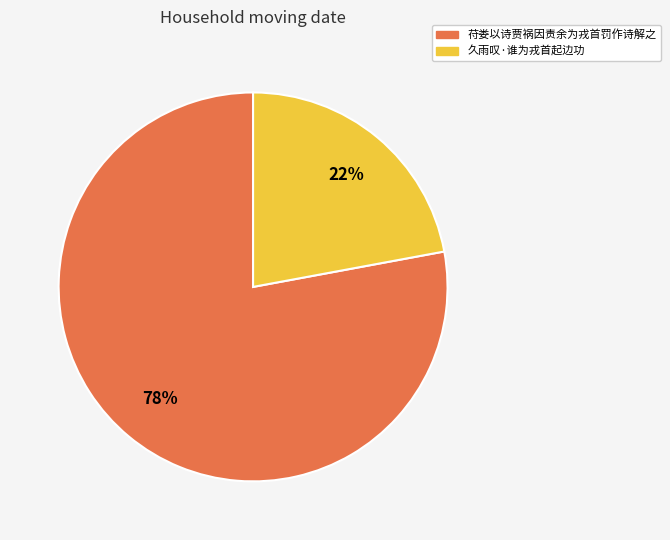

Combined, do 久雨叹·谁为戎首起边功 and 苻娄以诗贾祸因责余为戎首罚作诗解之 account for over 50%?

Yes